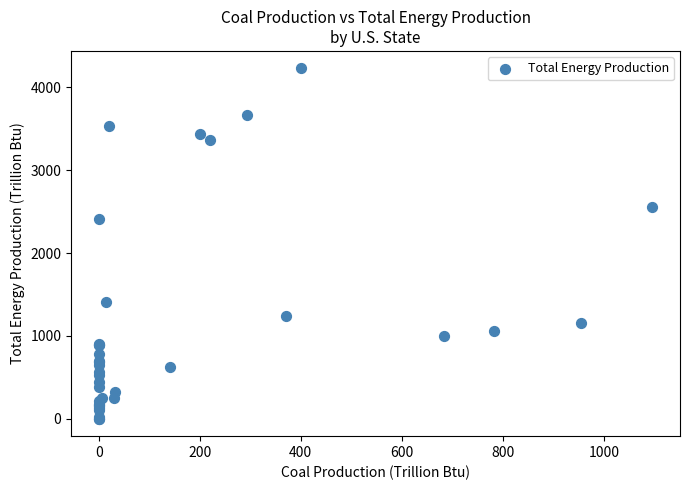

What Y value in the scatter plot is closest to 2115?

2408.2